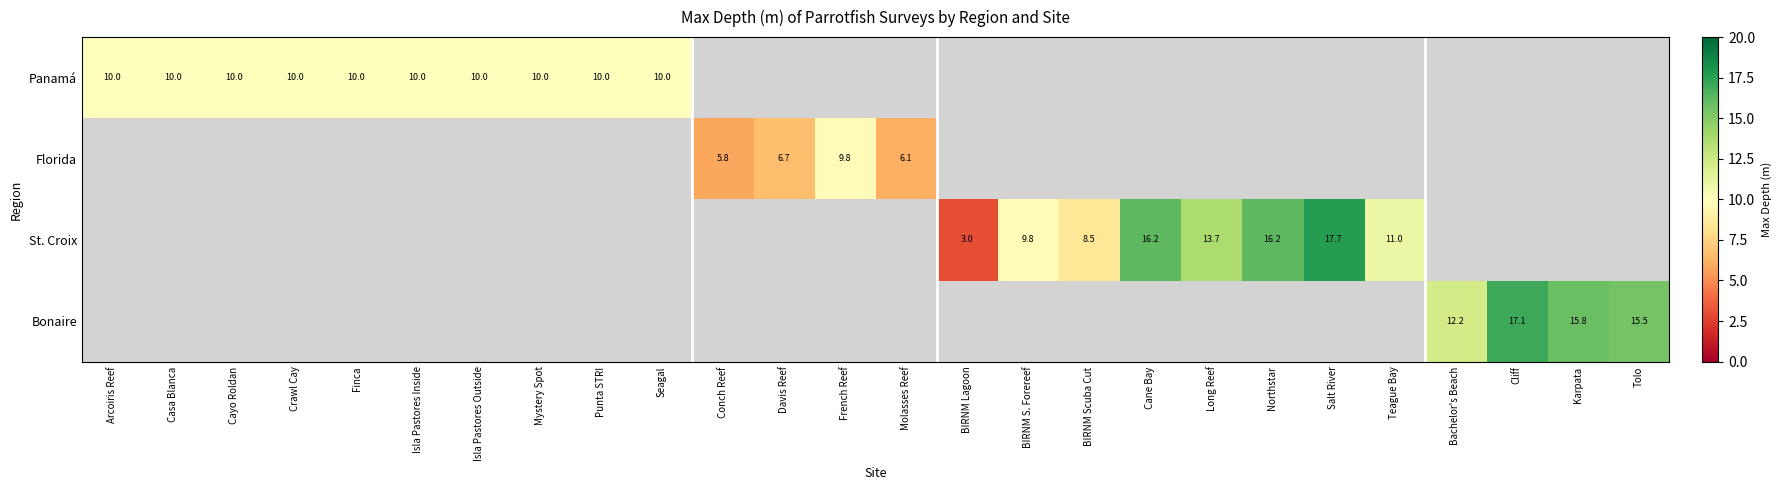

At how many categories does at least one series exceed 10?

9